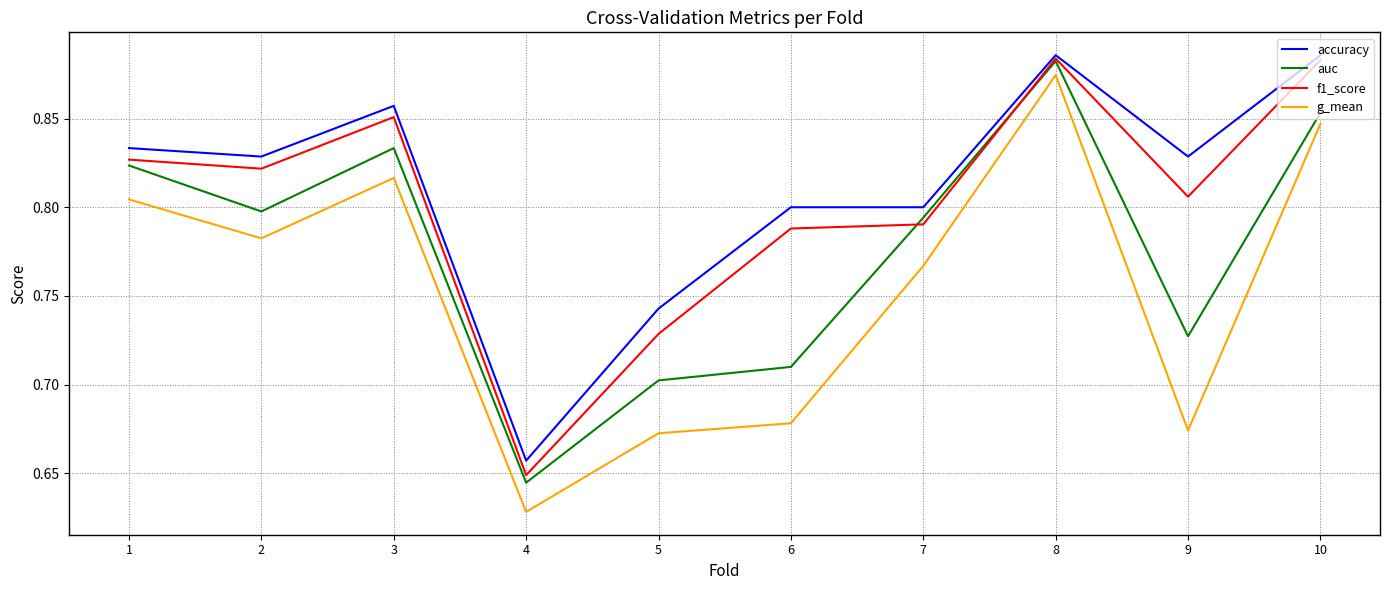

True or false: g_mean and auc cross at least once.

False